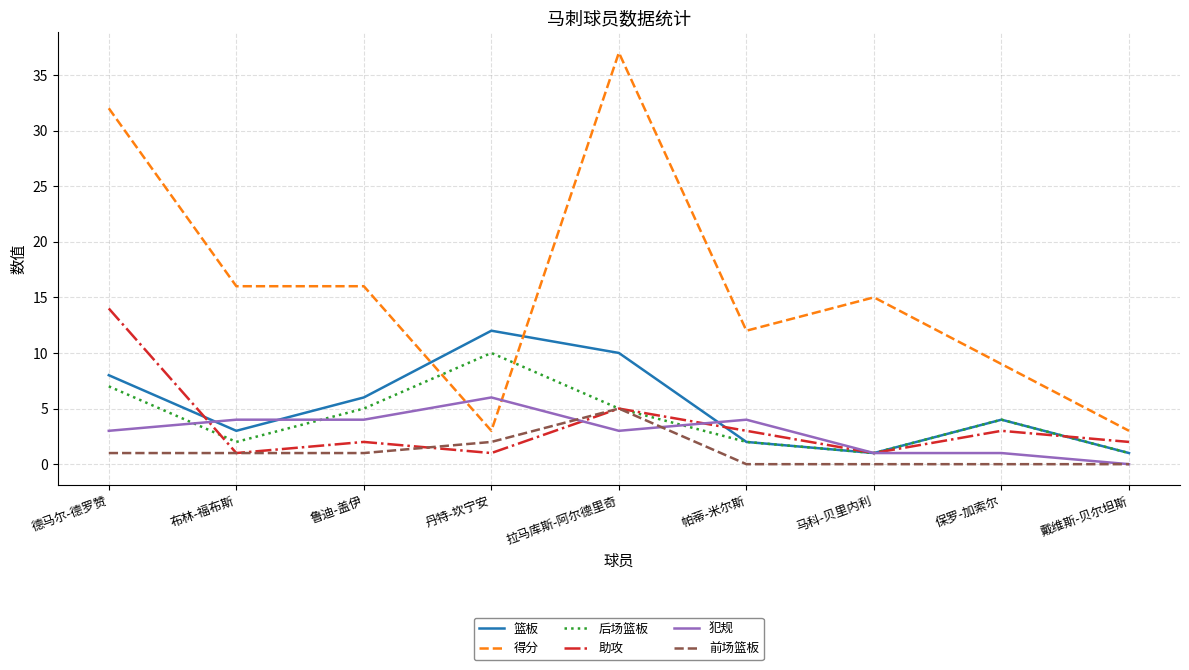

Is it true that 前场篮板 equals -3 at 戴维斯-贝尔坦斯?

False